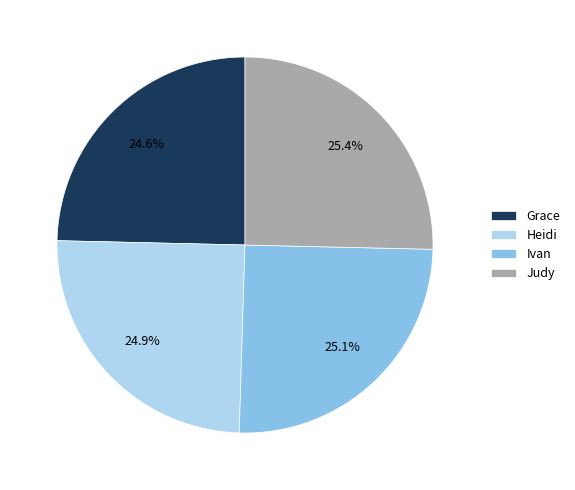

Does Heidi represent more than half of the total?

No